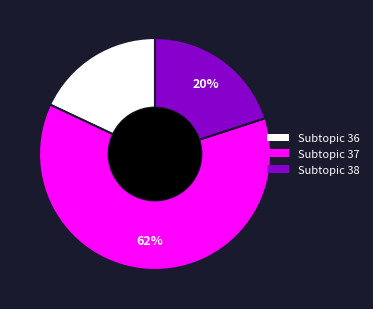

How many segments does this pie chart have?

3